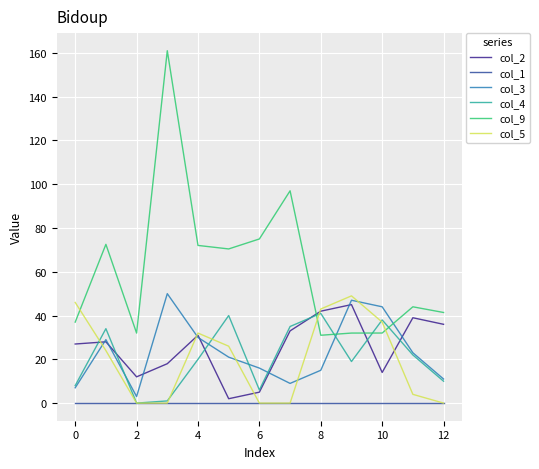

Which series has the largest total across all categories?

col_9